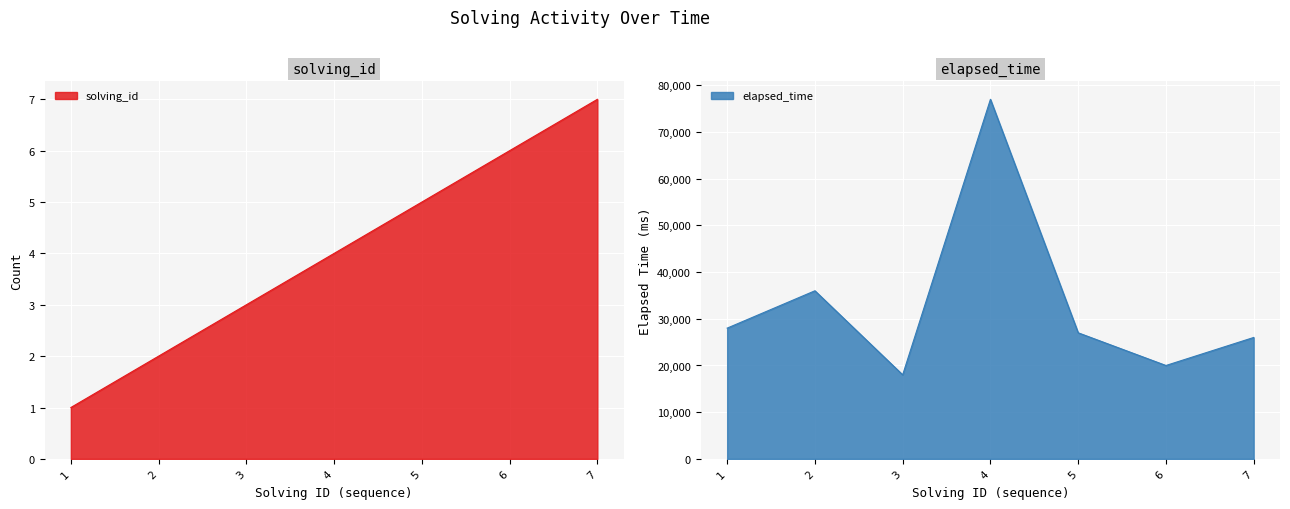

What are all the series names shown in the legend?

solving_id, elapsed_time